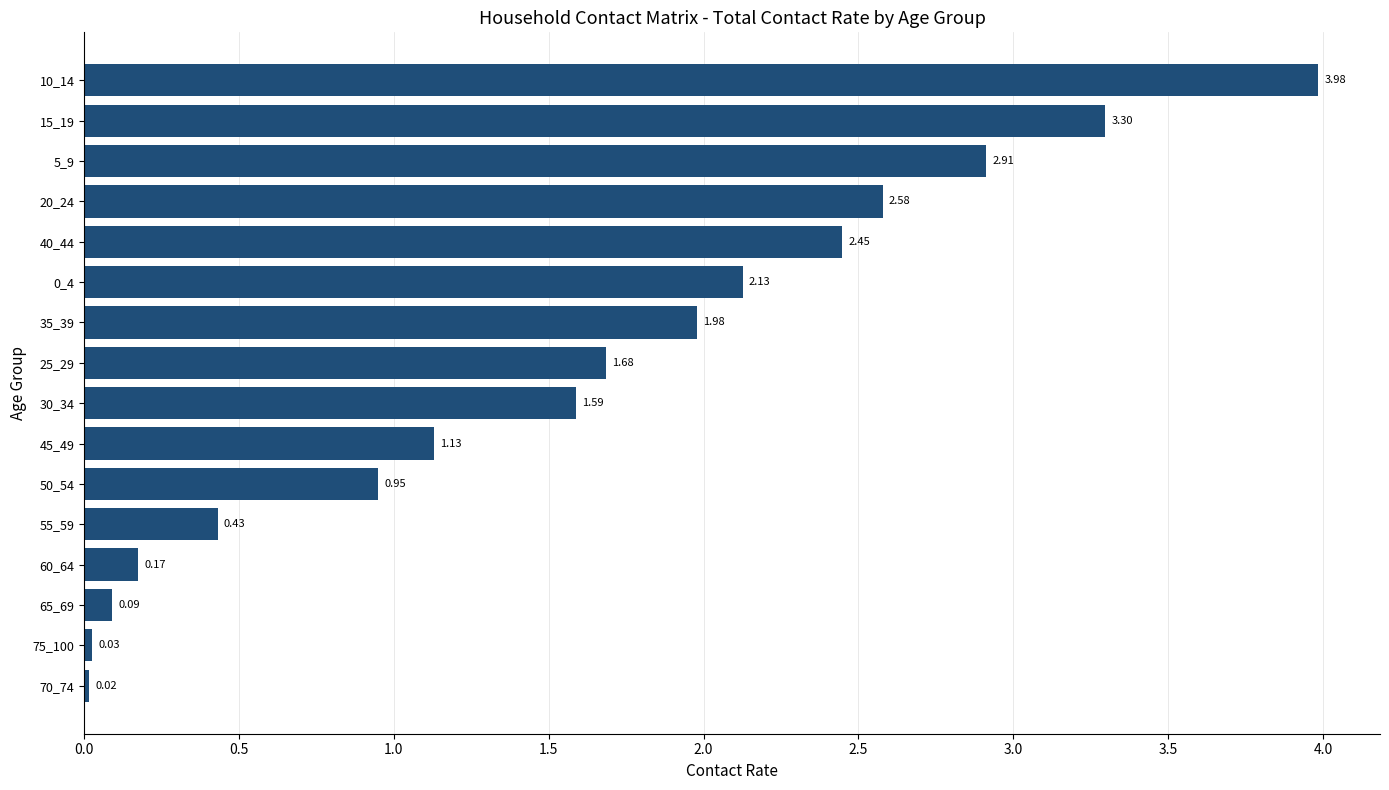

At which category does the chart reach its minimum across all series?

70_74